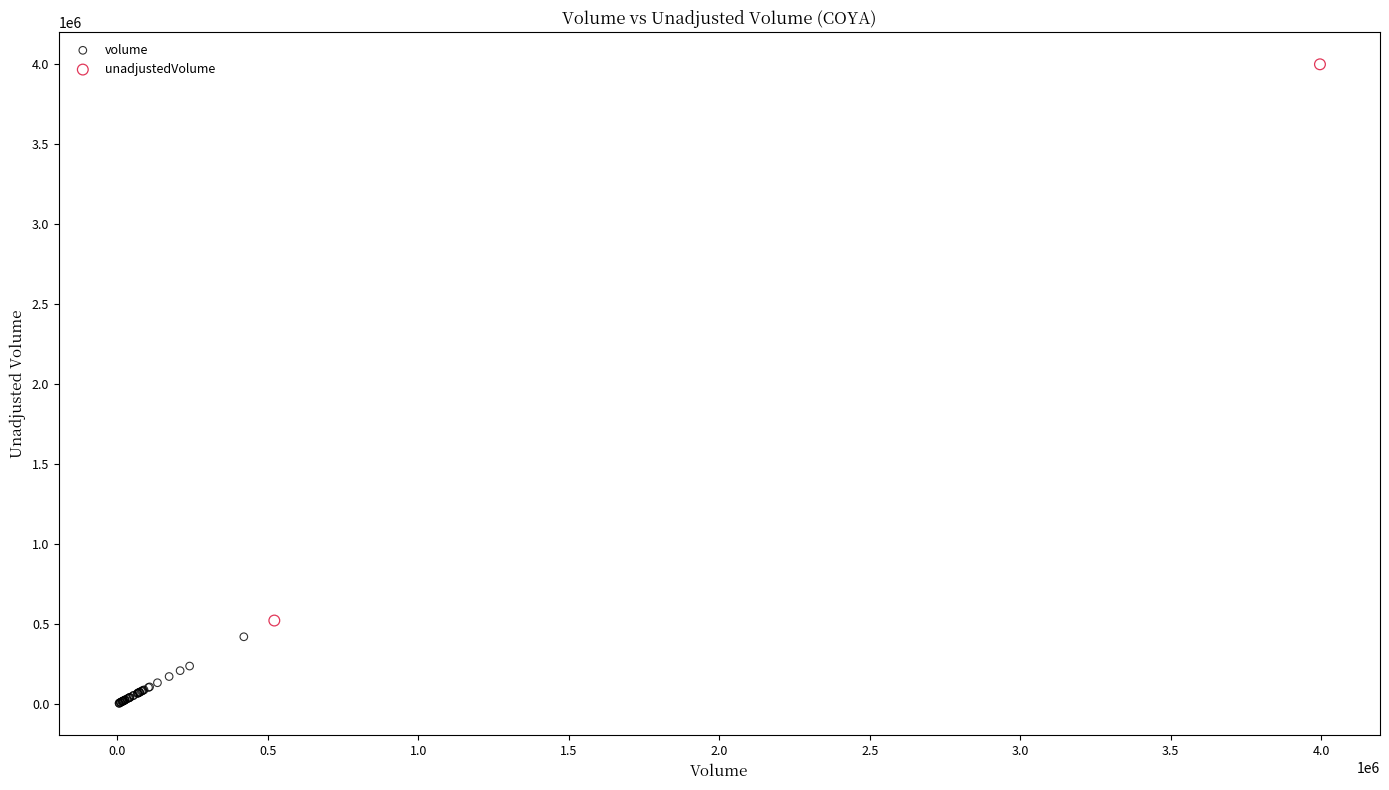

Which series has the widest spread of Y values?

unadjustedVolume